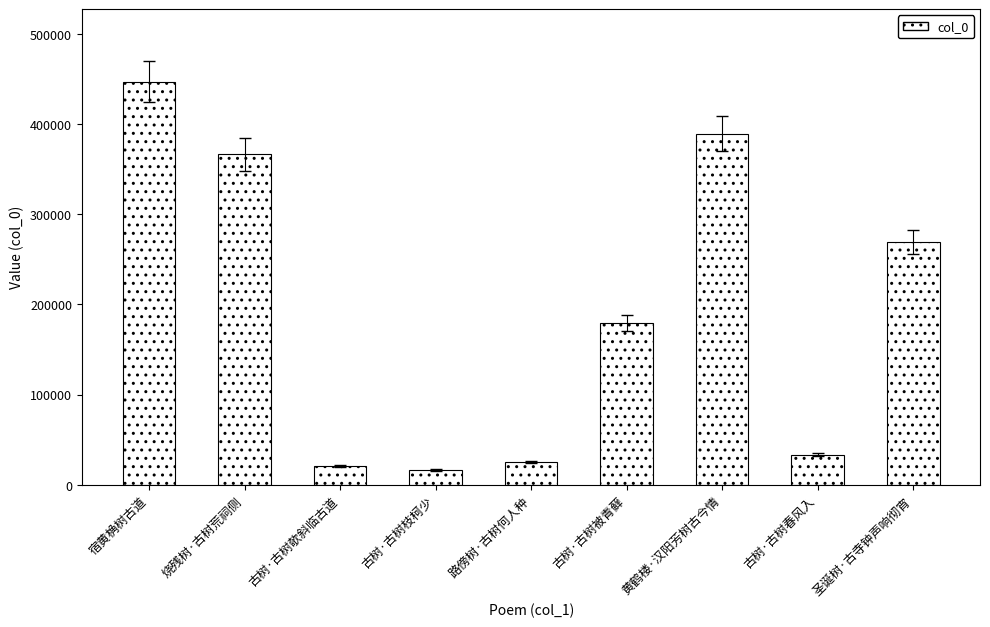

What is the change in value from 路傍树·古树何人种 to 黄鹤楼·汉阳芳树古今情?

+364515